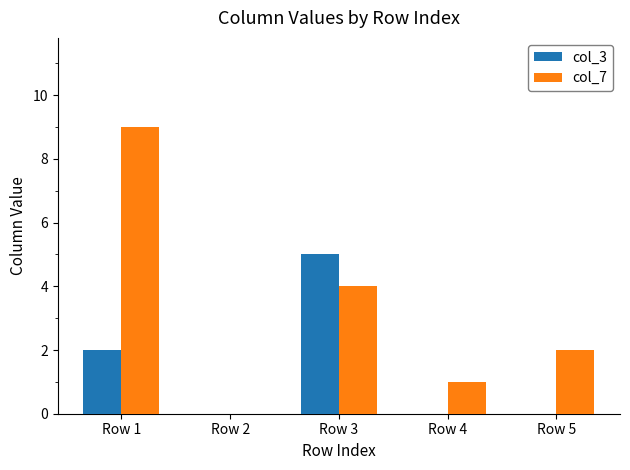

The col_7 series shows 3 at Row 5. True or false?

False